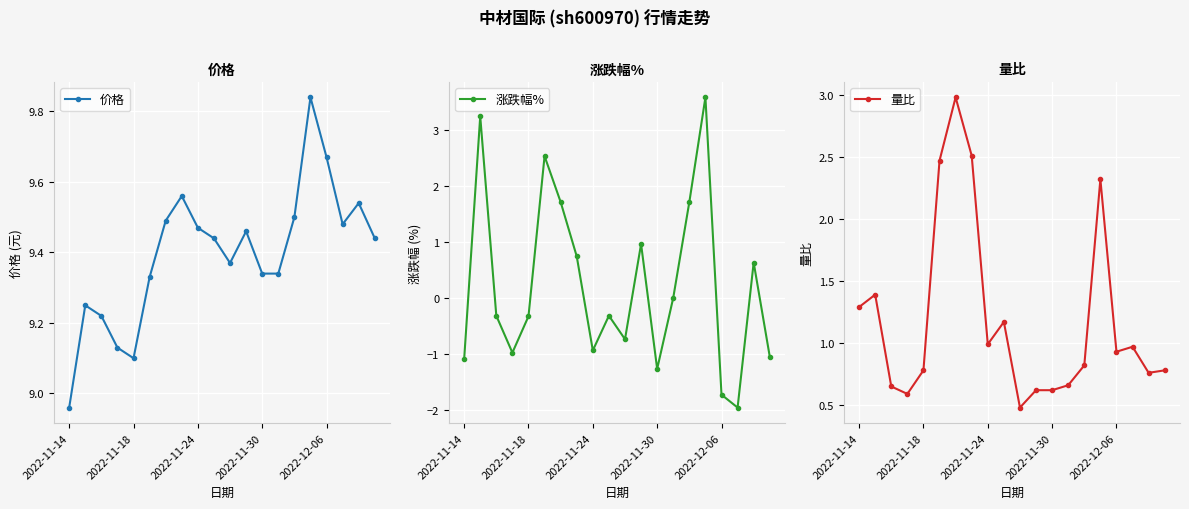

How many interior local peaks does the 价格 series have?

5